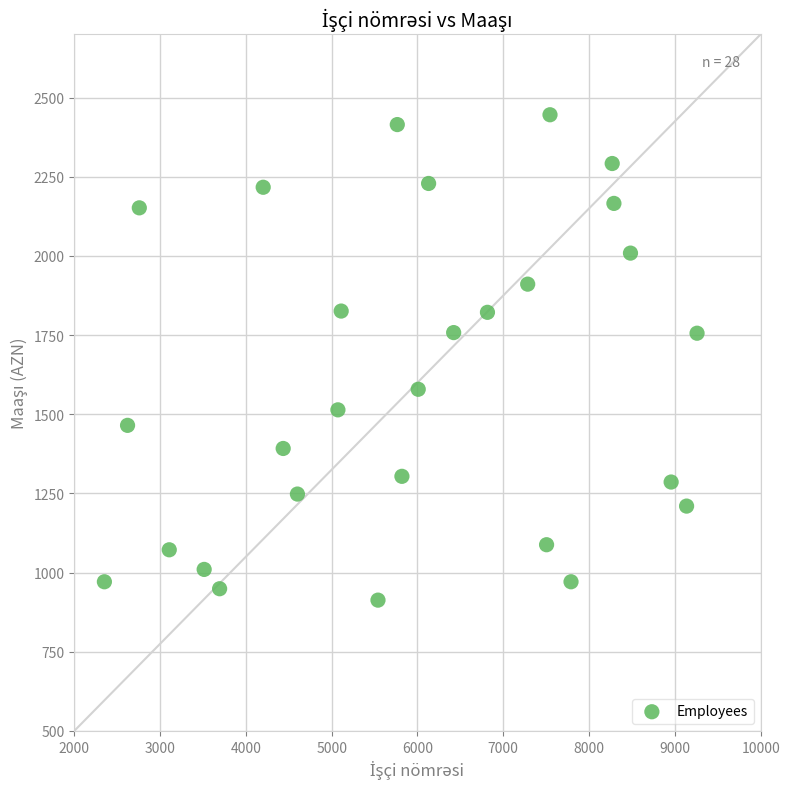

What is the range of X values (max minus min)?

6908